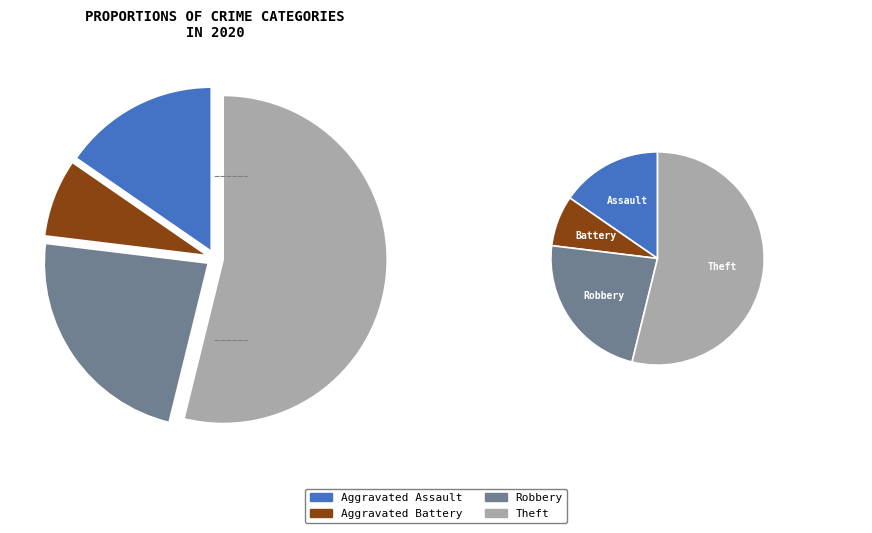

Which has a higher value, Robbery or Theft?

Theft